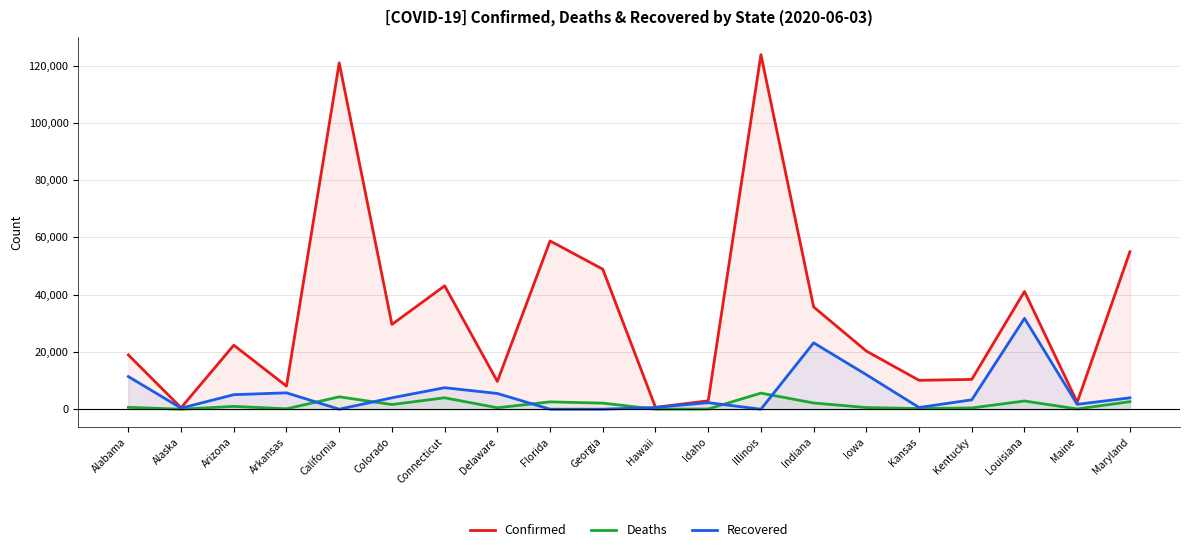

Where is the first local maximum for Deaths?

Arizona